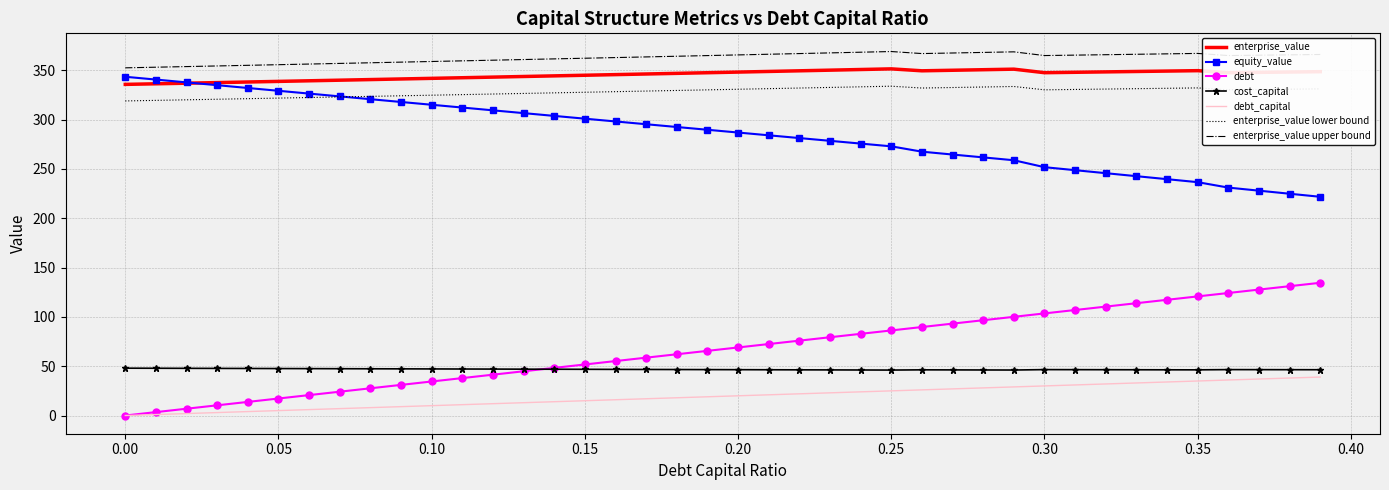

Which series has the largest total across all categories?

enterprise_value upper bound